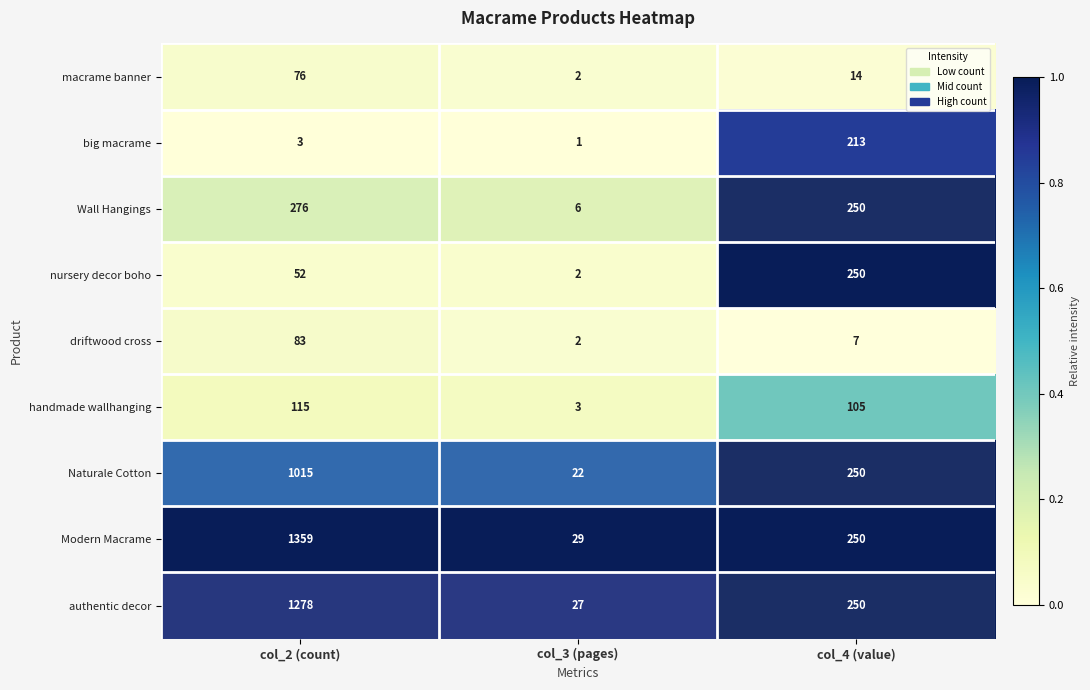

What is the greatest value displayed?

1359